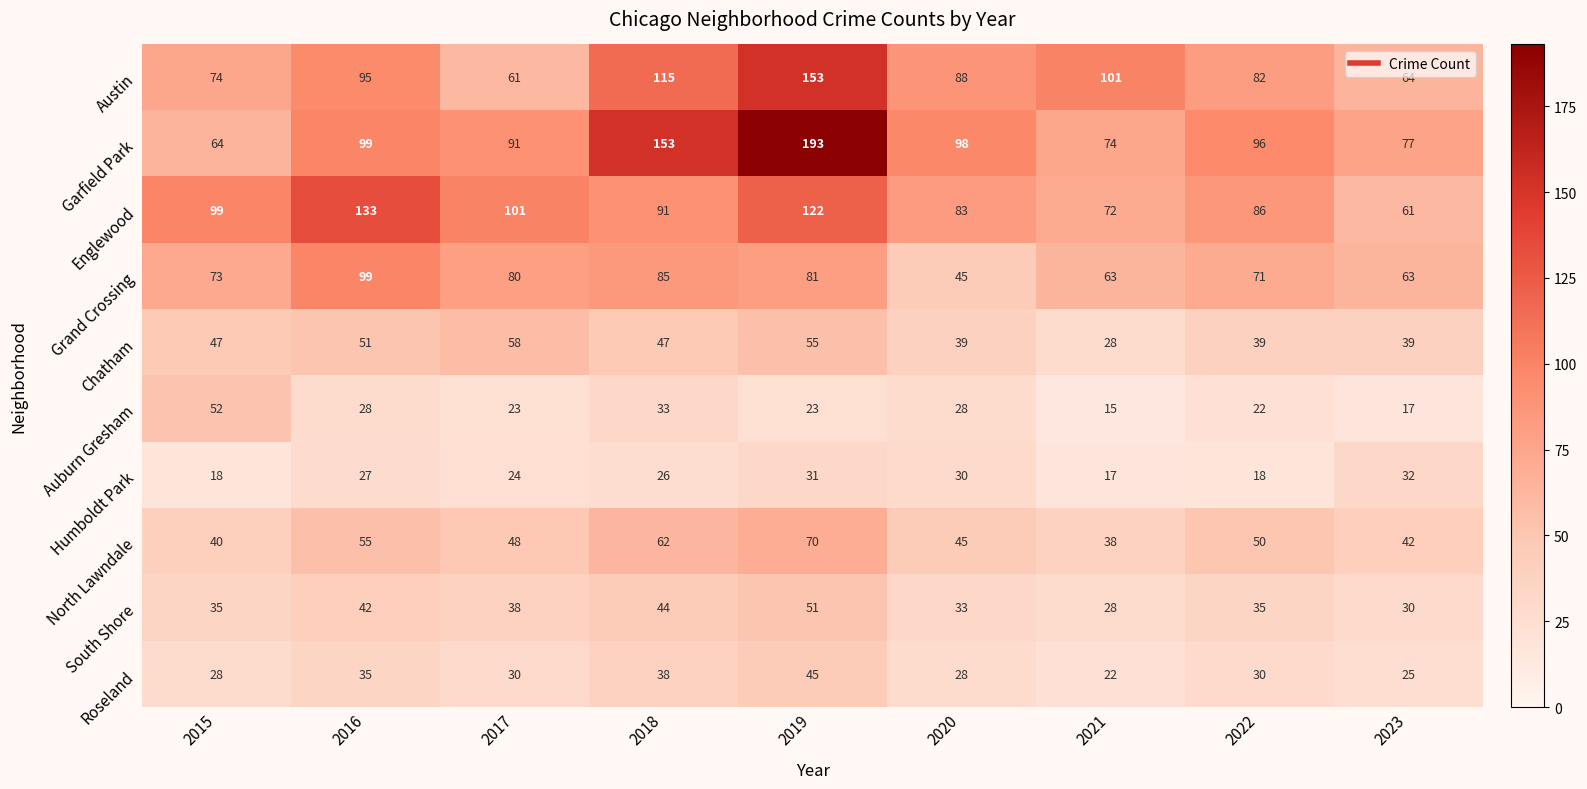

What is the difference between the highest and lowest values at 2018?

127